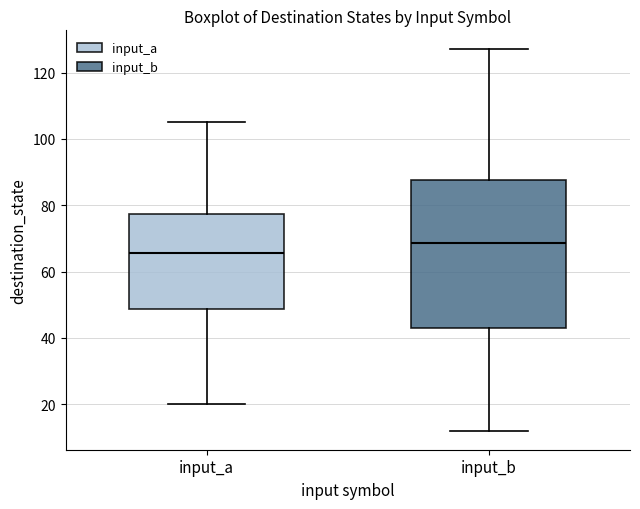

Reading left to right, transcribe this box plot: for each box, give where its median line is, the range the box spans, and where its two whiskers end, as read against the y-axis. The values are not printed on the chart, so give them approximately, as read against the axis.

input_a: median 66, box 48 to 78, whiskers 20 to 106
input_b: median 68, box 44 to 88, whiskers 12 to 128